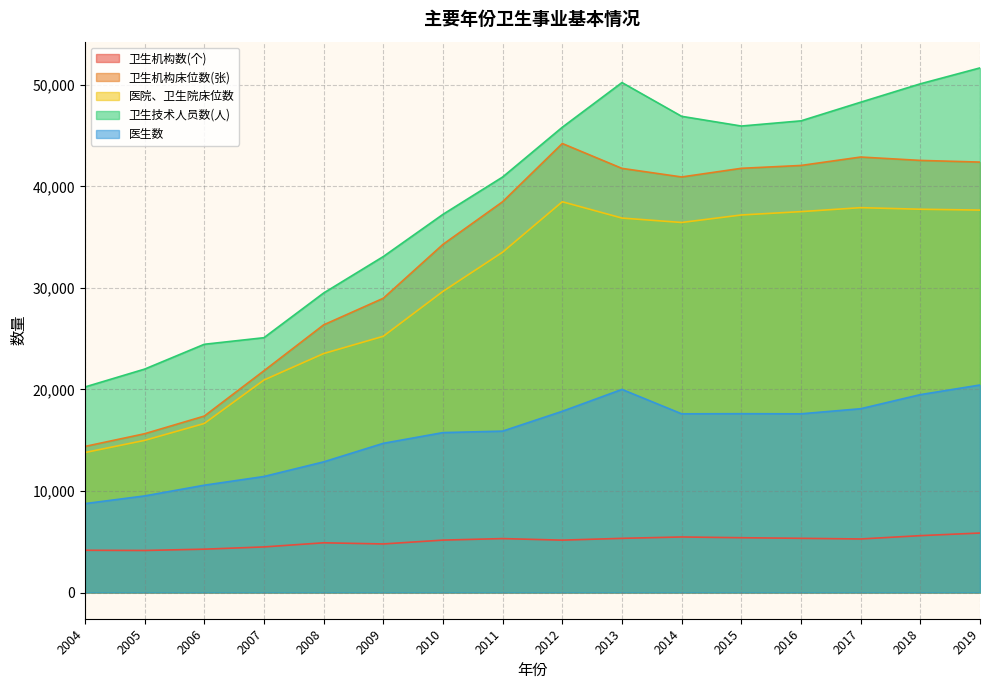

What is the maximum value shown in the chart?

51661